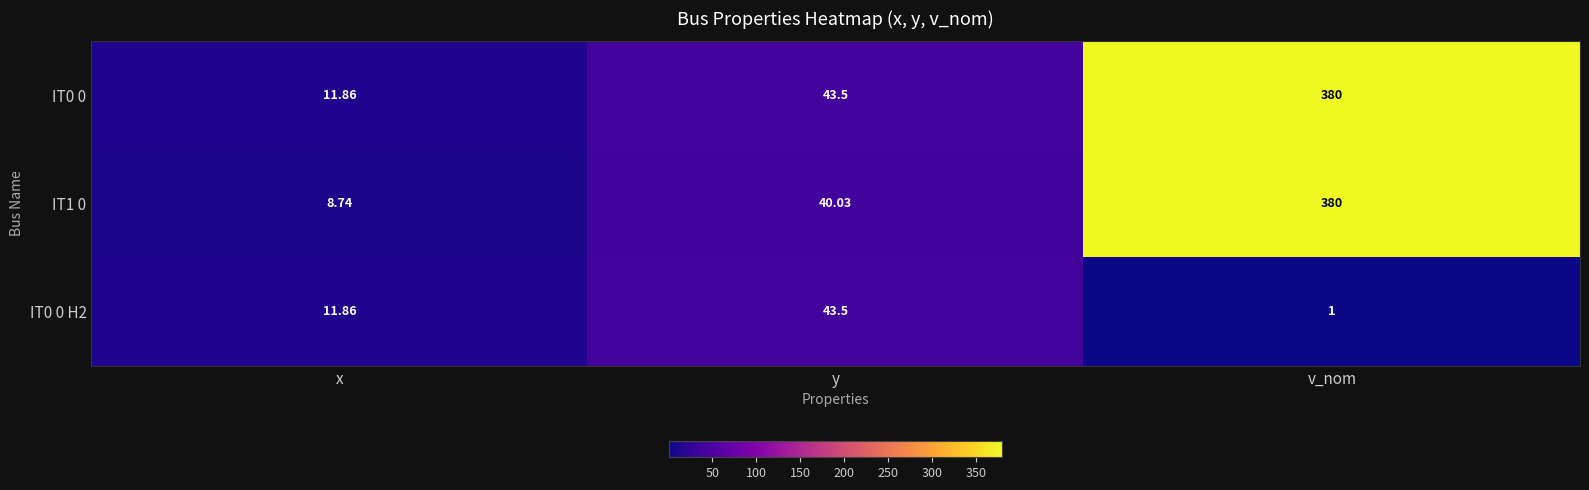

At which label is IT0 0 H2 closest to 22?

x